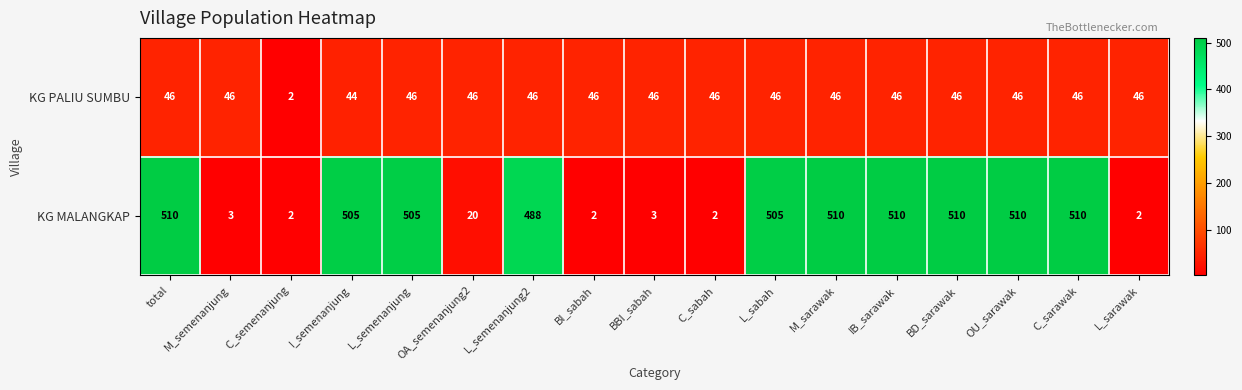

What is the total value across all series at I_semenanjung?

549